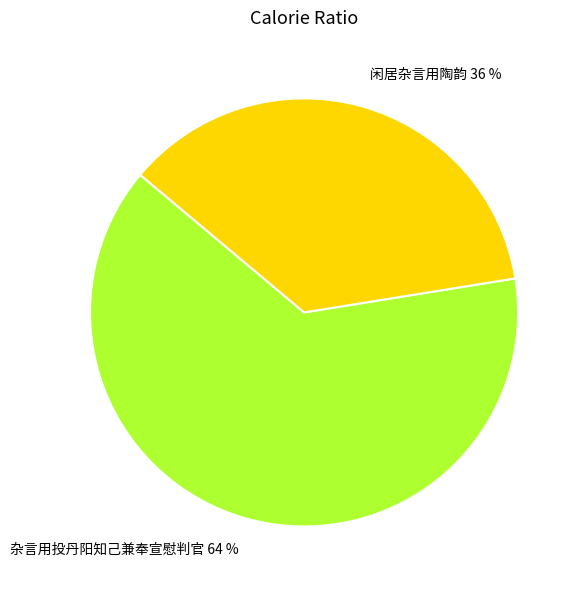

Does any single category account for the majority?

Yes